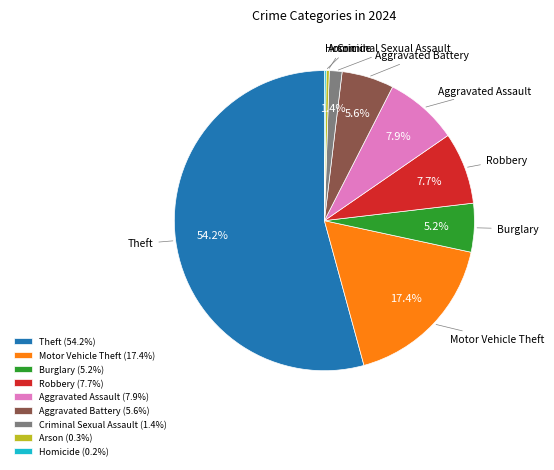

Between Criminal Sexual Assault and Aggravated Assault, which is larger?

Aggravated Assault